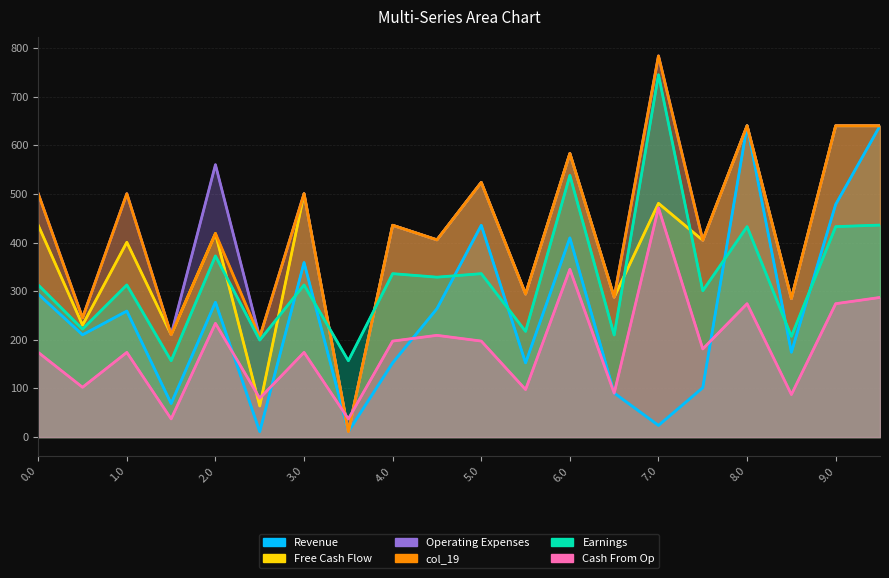

How many values in the Free Cash Flow series exceed 418?

10